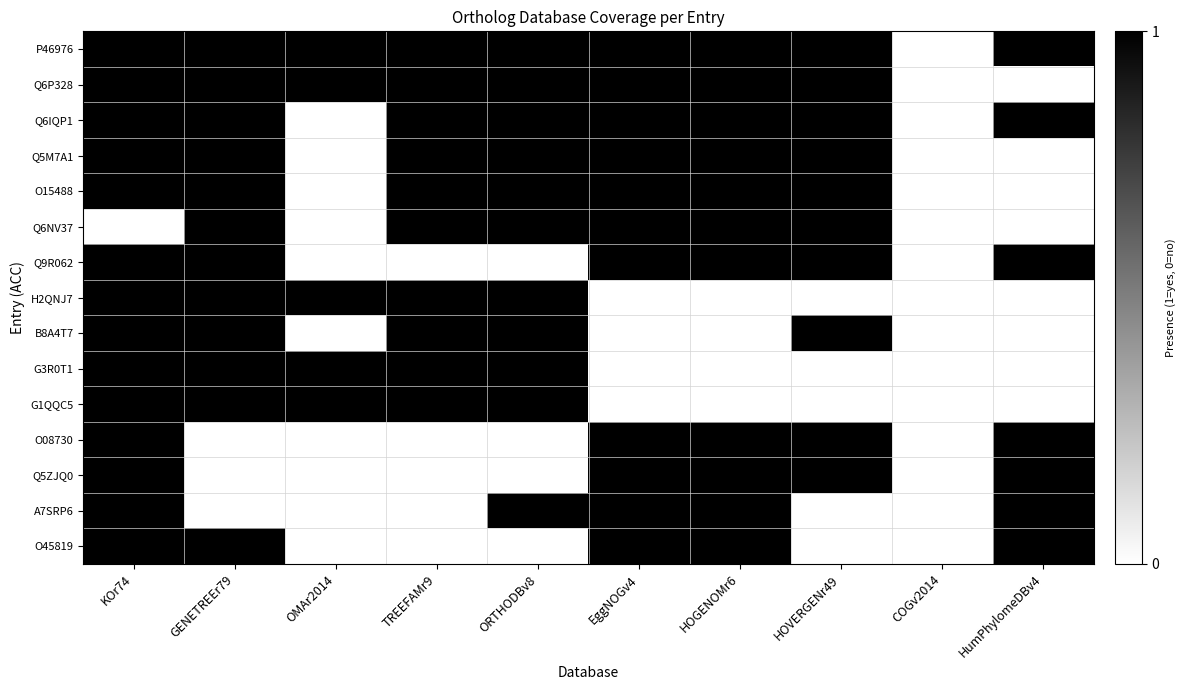

How many series are shown in this chart?

15